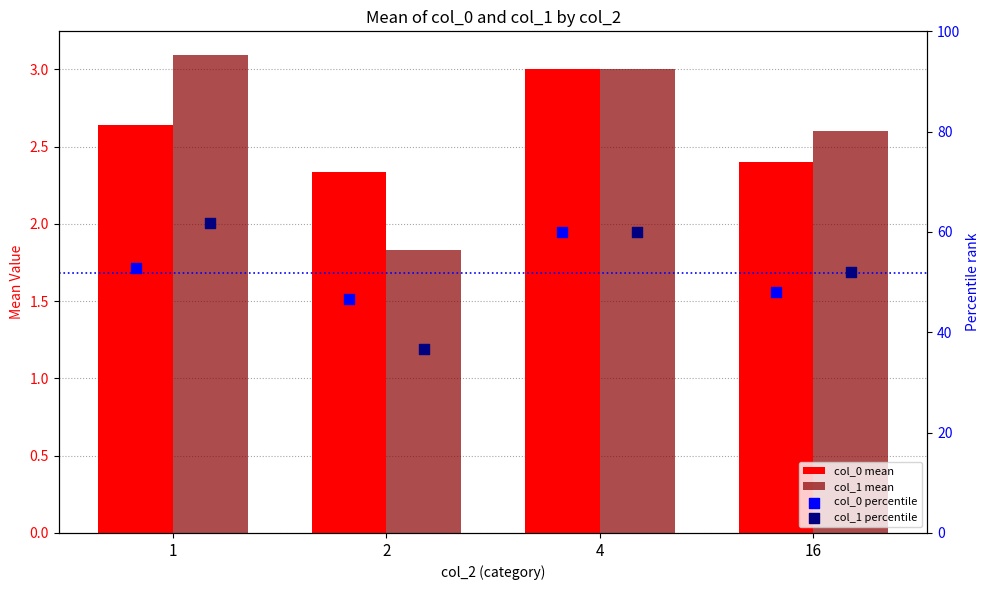

Which series reaches the maximum Y coordinate?

col_1 percentile